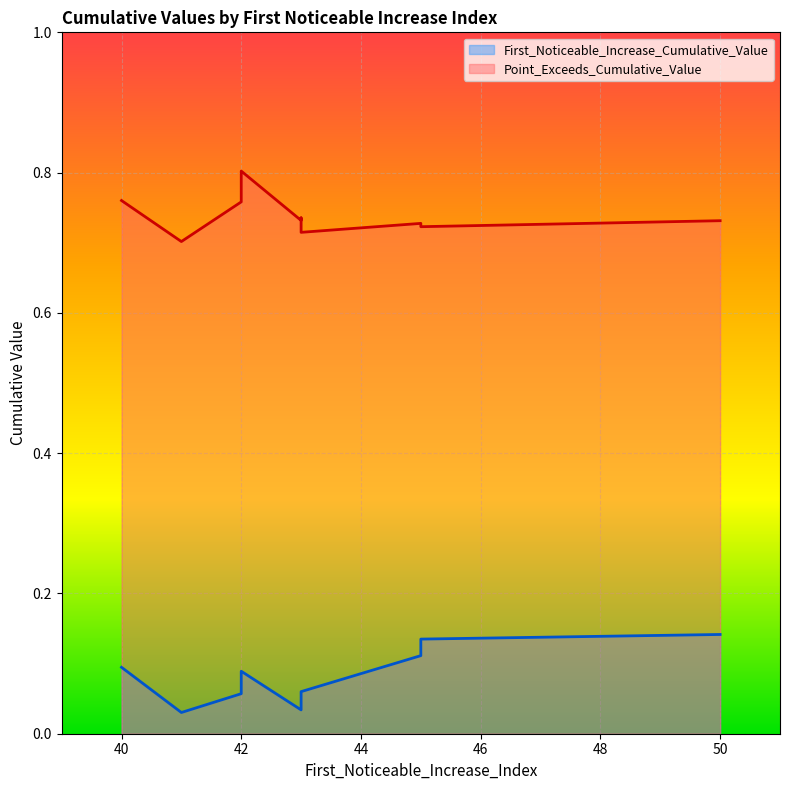

How many First_Noticeable_Increase_Cumulative_Value values are between 0 and 1?

10